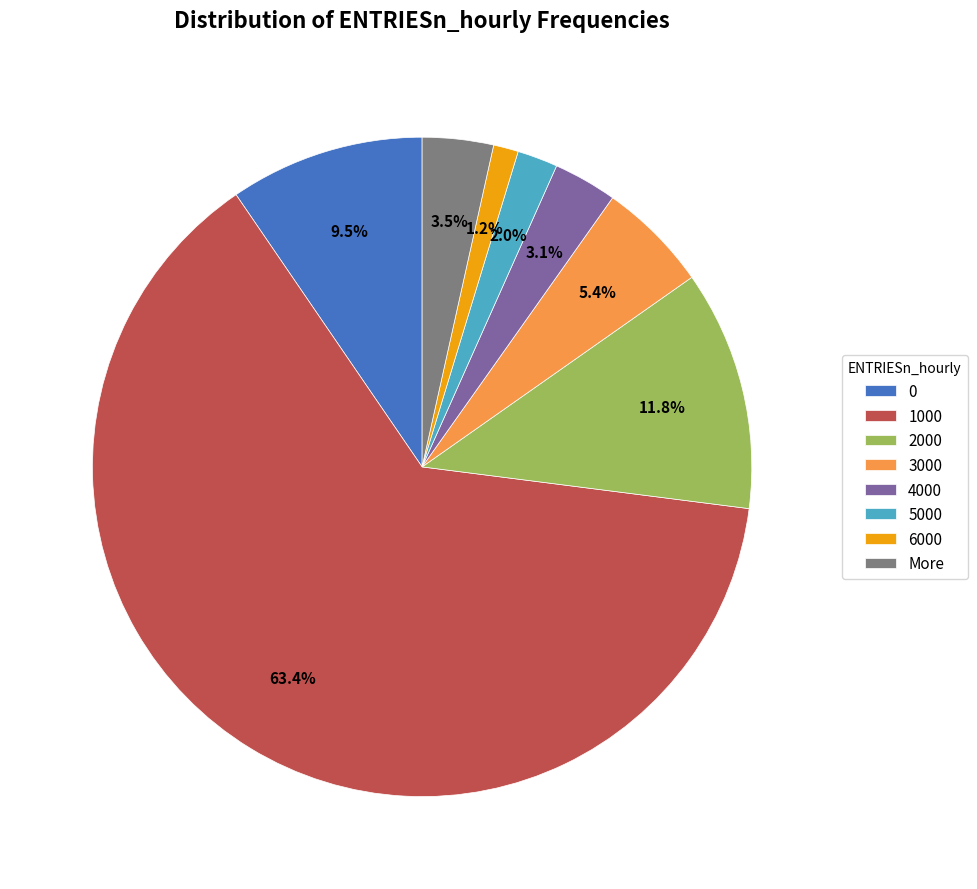

Which category accounts for the majority?

1000